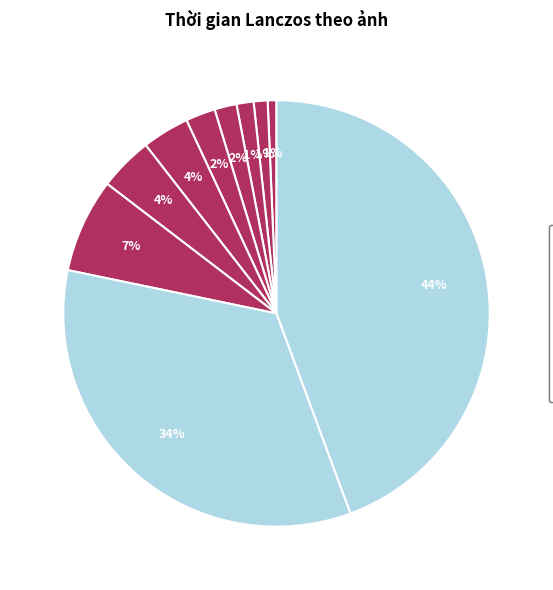

To the nearest percent, what portion does 80.jpg represent?

4%